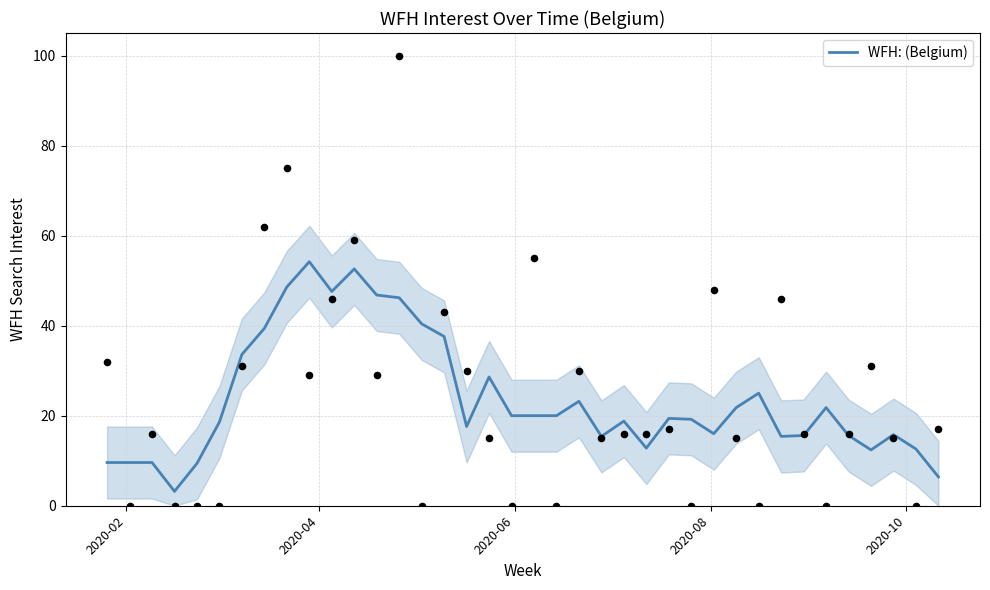

What is the highest value of the WFH: (Belgium) series?

54.2